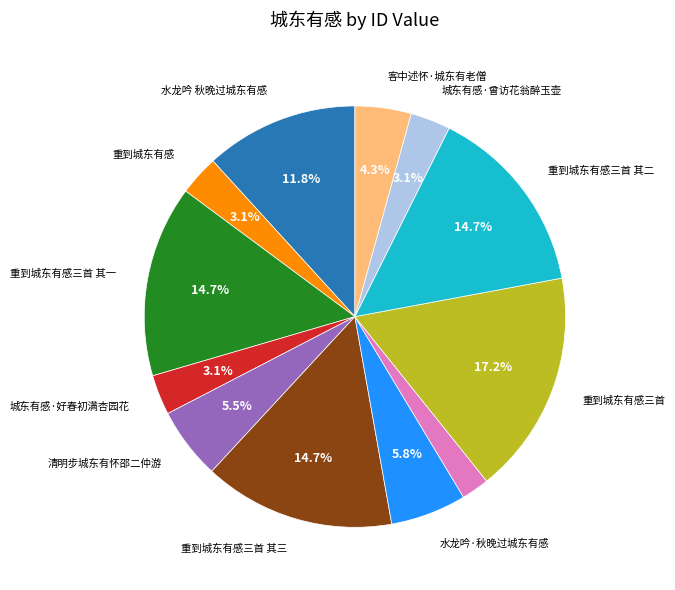

Does any single category account for the majority?

No